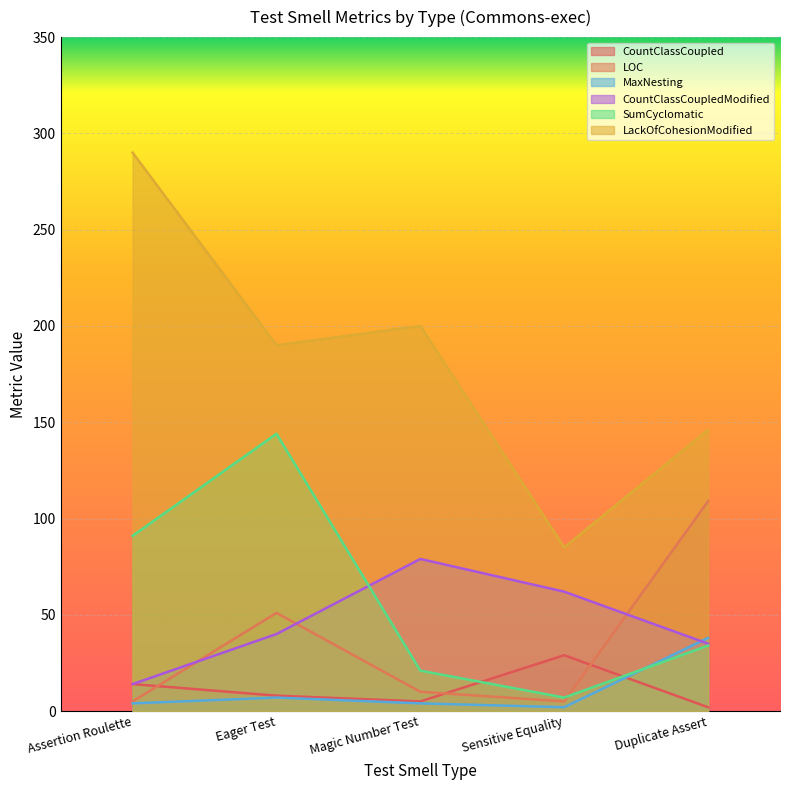

Does the chart display data point markers on the line(s)?

No